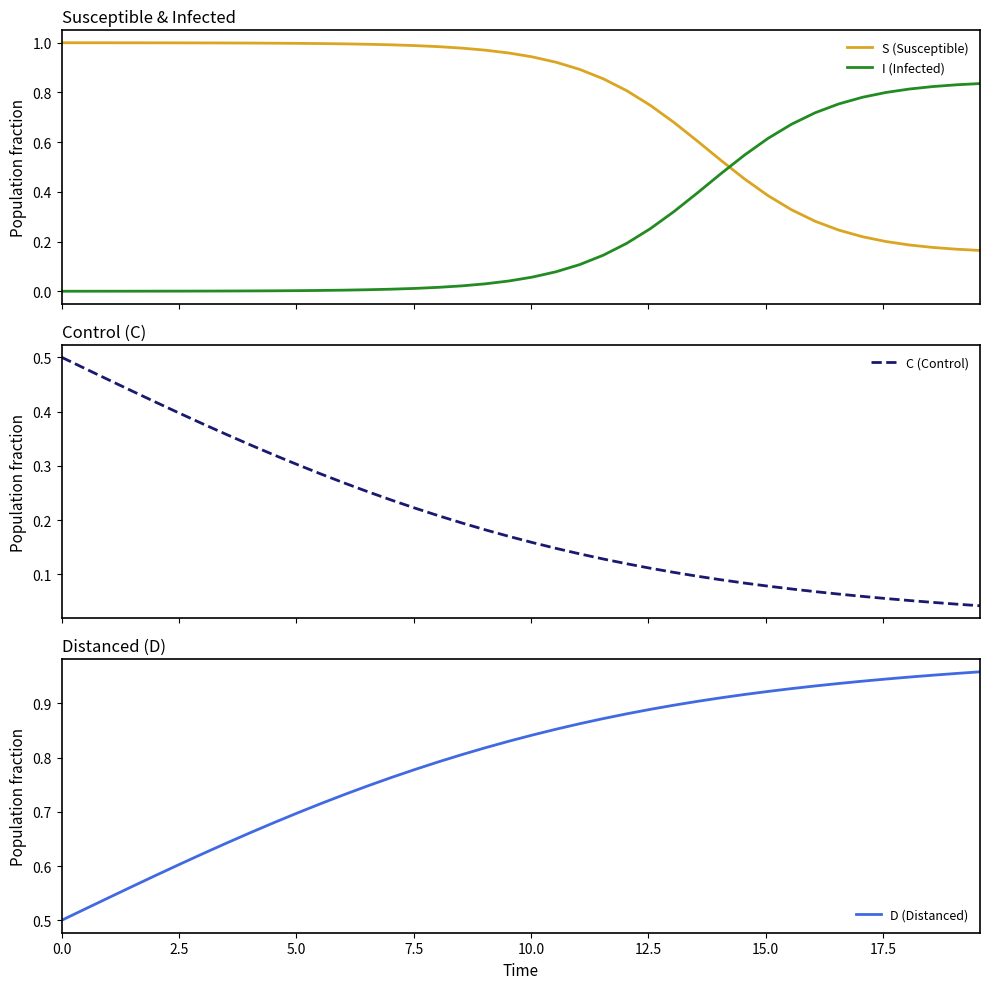

Does the chart have visible grid lines?

No